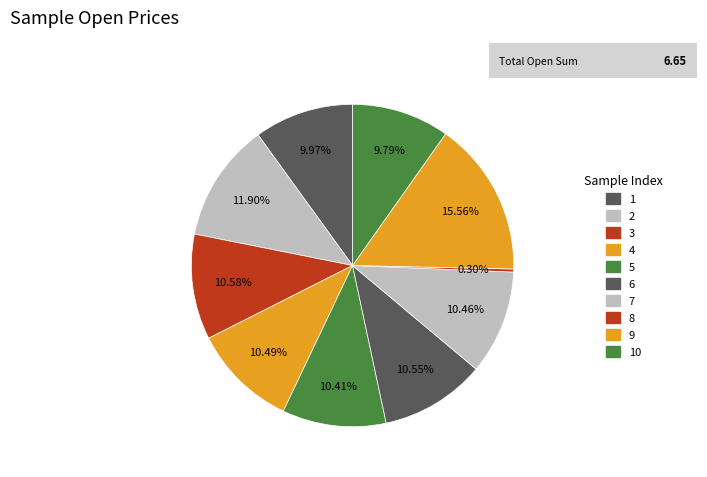

How many slices are in this pie chart?

10